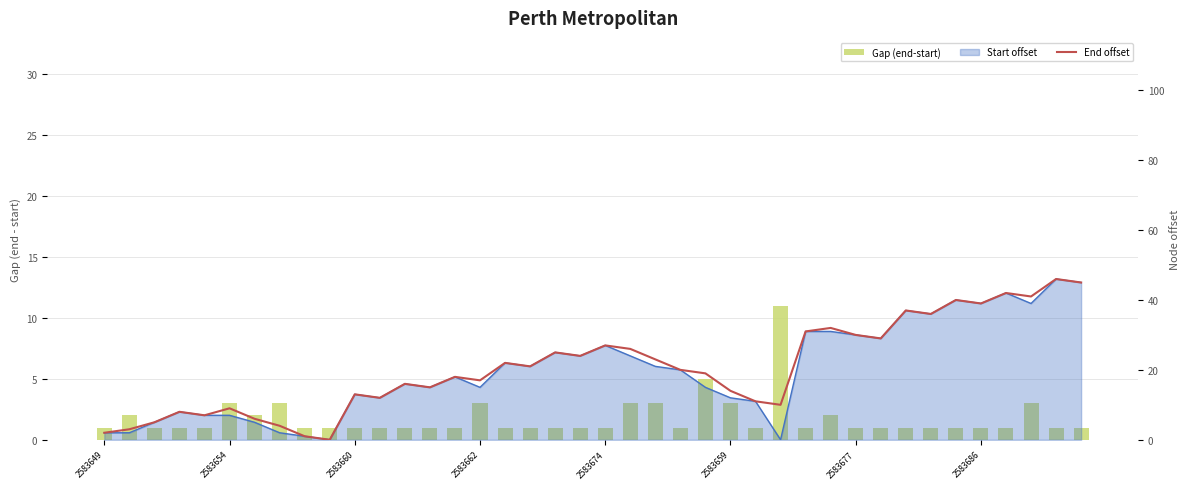

At how many categories does at least one series exceed 14?

25